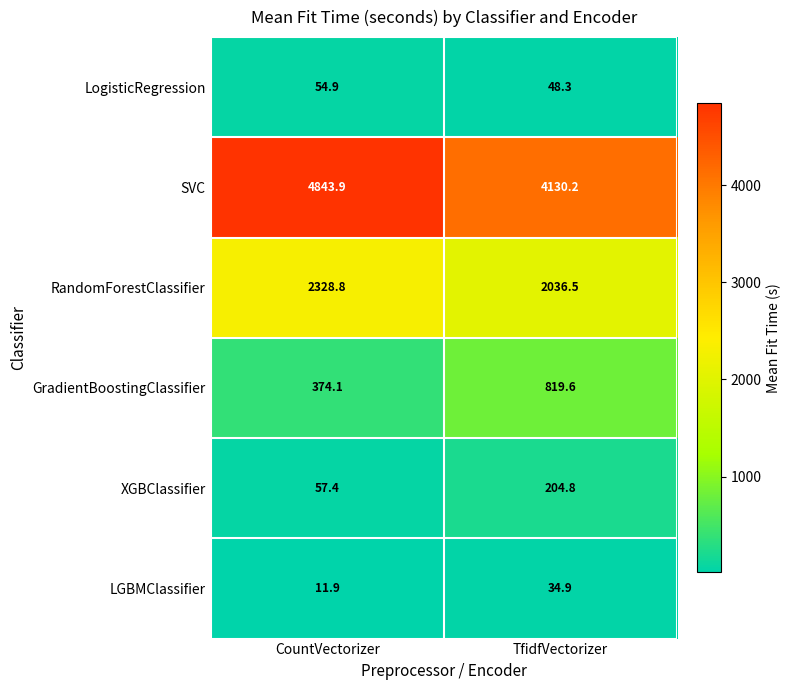

What is the minimum value shown in the chart?

11.9